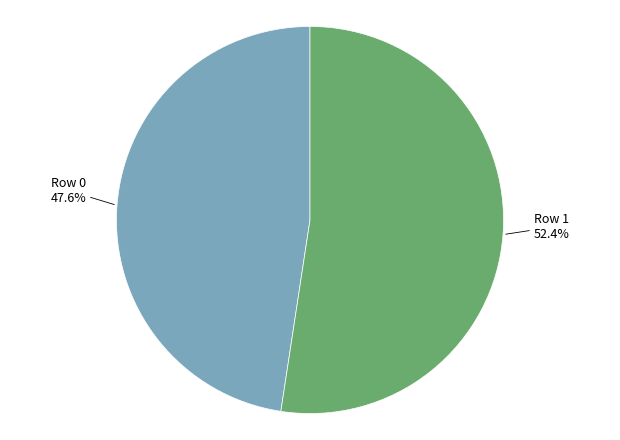

To the nearest percent, what is the difference between the largest and smallest slice percentages?

5%